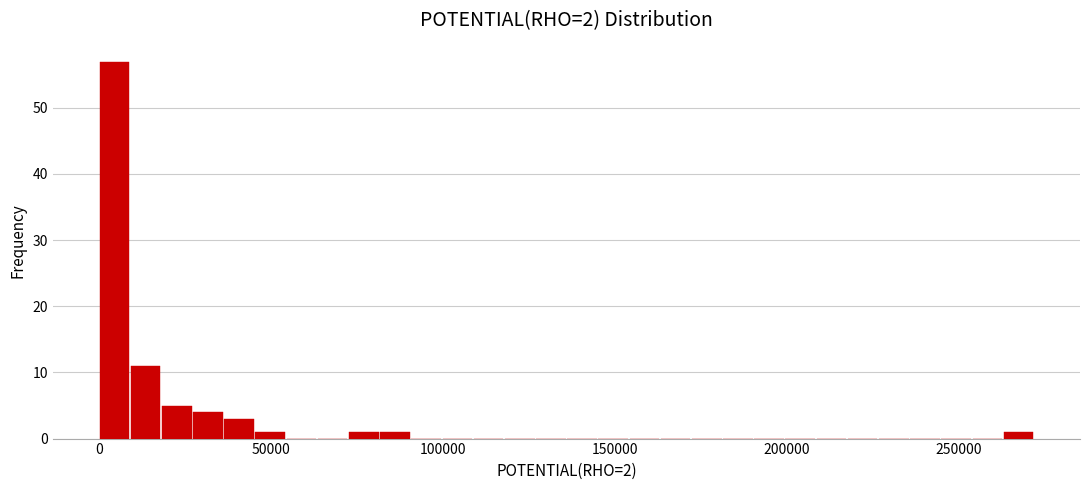

Read against the x-axis, roughly where is the centre of the tallest bar?

5000